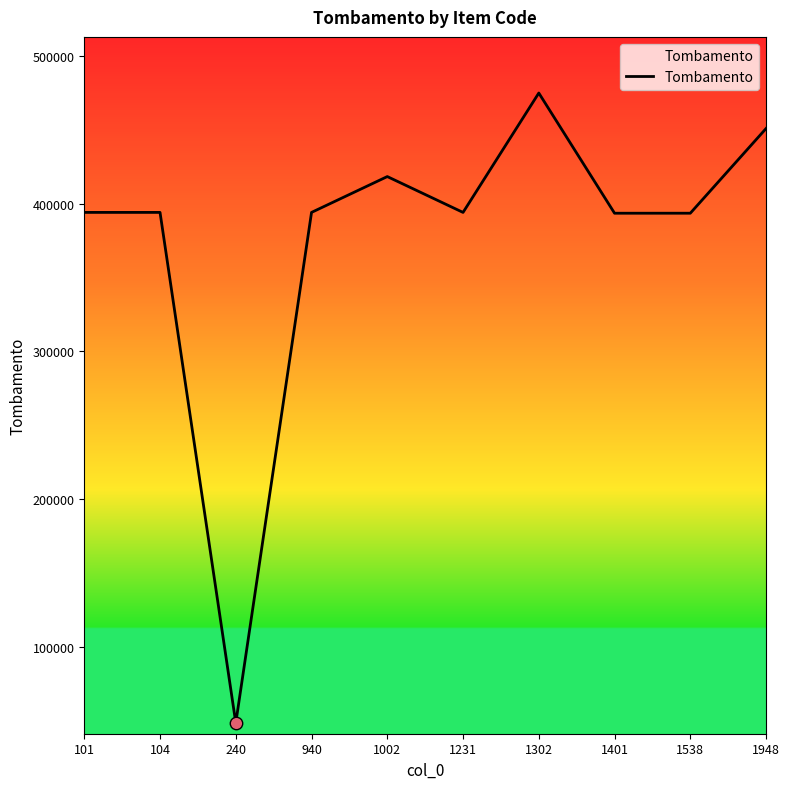

Between 1538 and 1002, which is larger?

1002